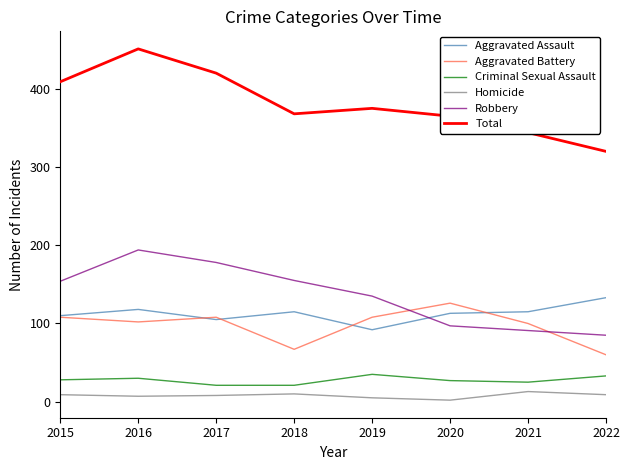

How many series are shown in this chart?

6